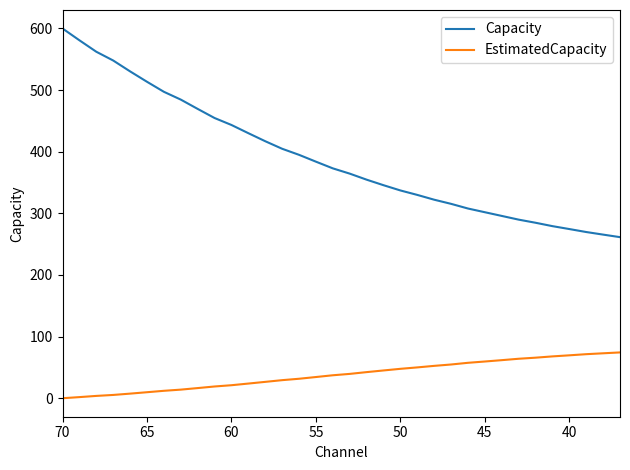

What is the value of the EstimatedCapacity point at the 30th from the left?

67.9